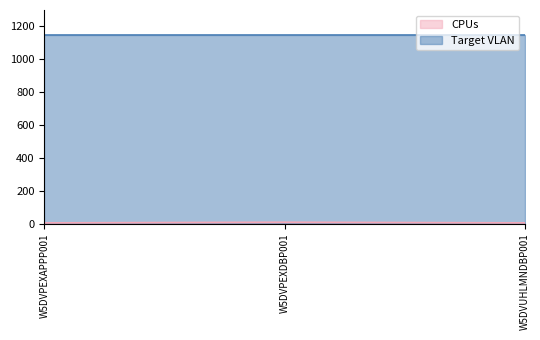

How many values are between 4 and 8?

3